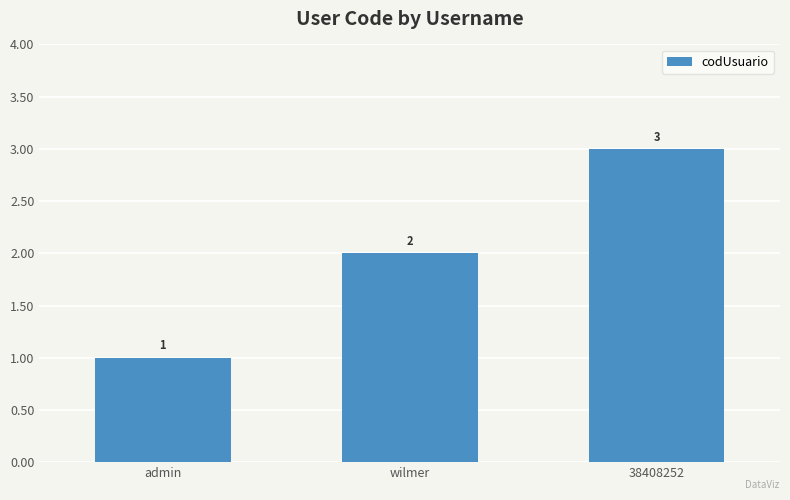

What is the smallest value displayed?

1